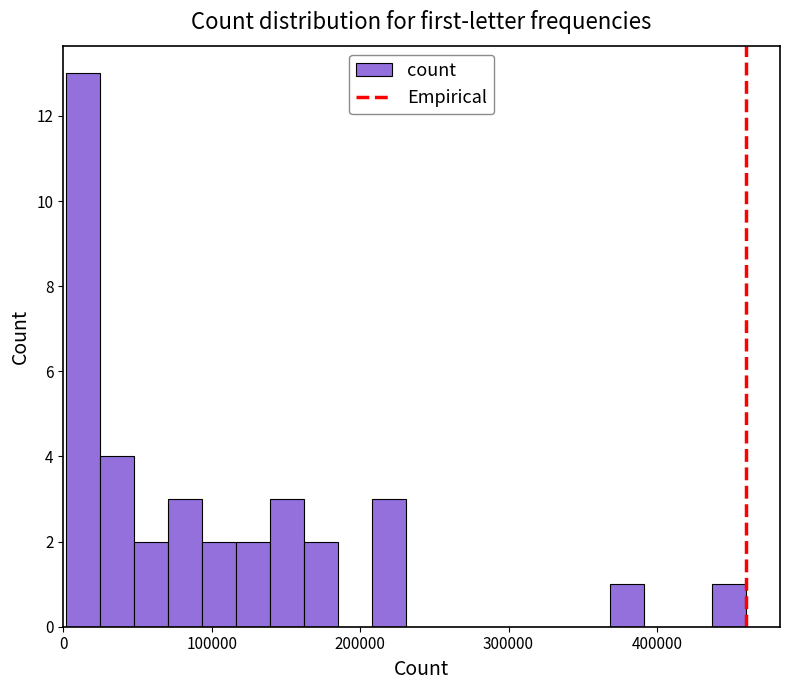

Read against the x-axis, roughly where is the centre of the tallest bar?

10000